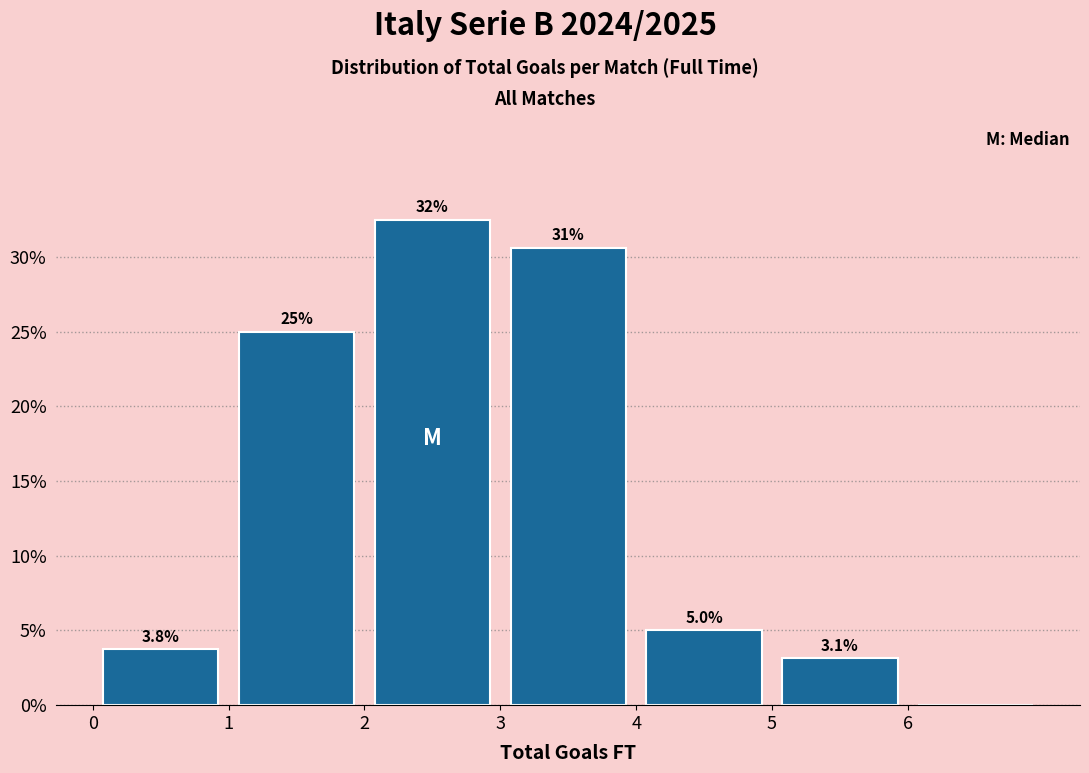

Over which range of the x-axis is the bar tallest?

2 to 3